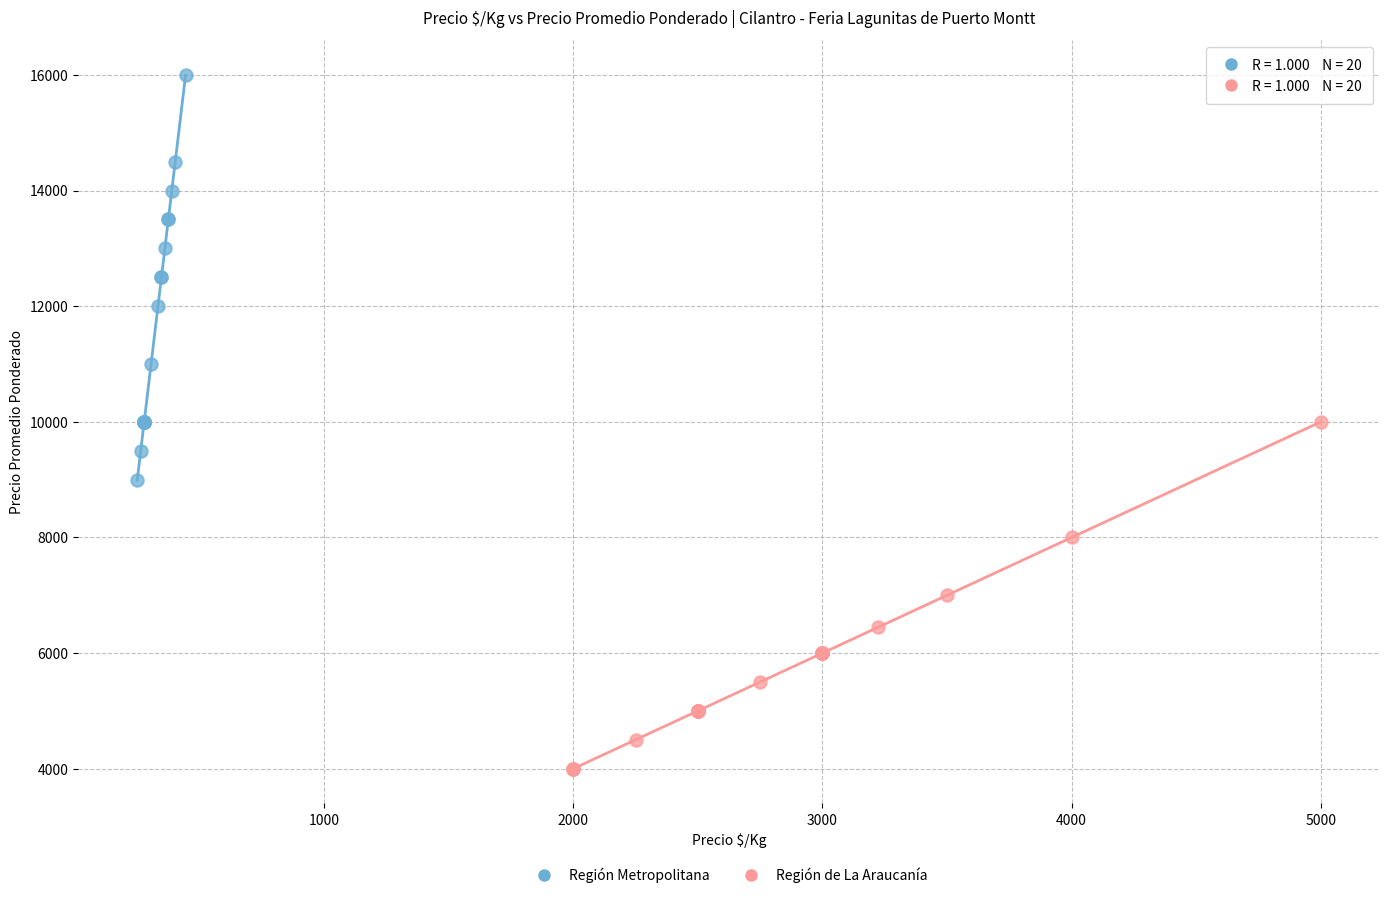

Which series has the largest Y range (max minus min)?

Región Metropolitana